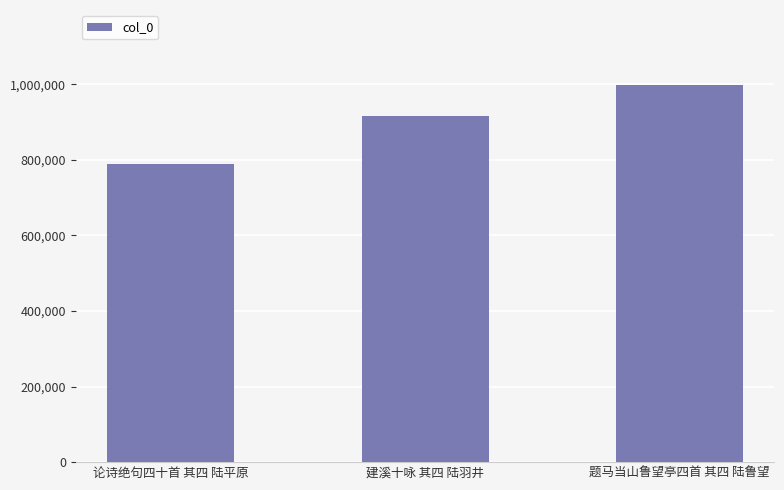

Reading left to right, what are all the values shown in this chart?

论诗绝句四十首 其四 陆平原=789457	建溪十咏 其四 陆羽井=916428	题马当山鲁望亭四首 其四 陆鲁望=997447